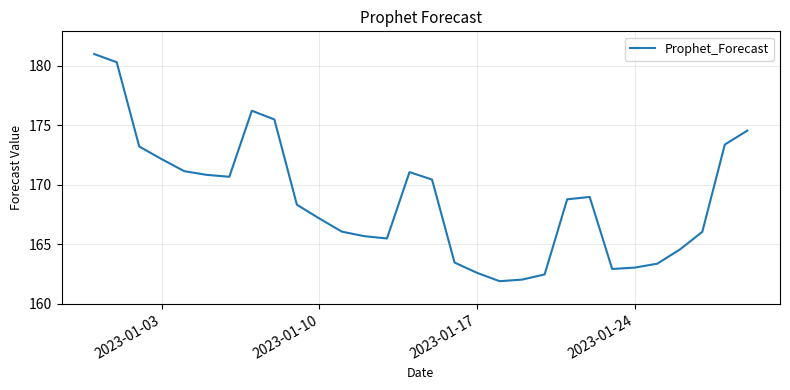

How many lines are shown in the chart?

1